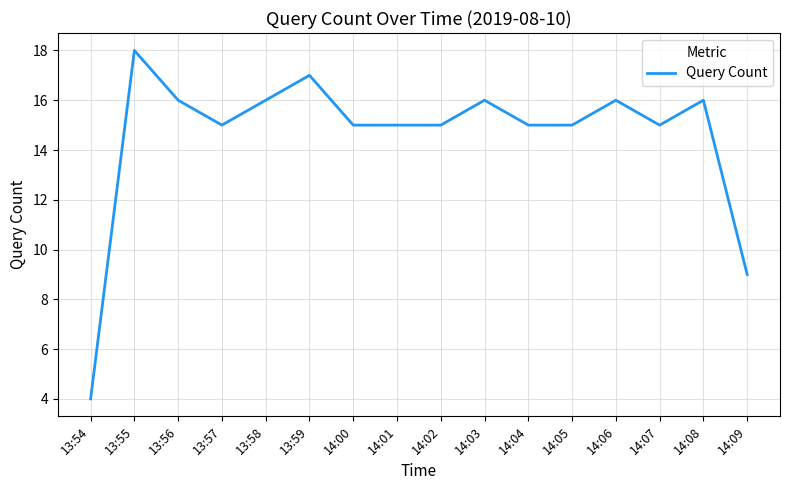

What value does the data have at 13:56?

16